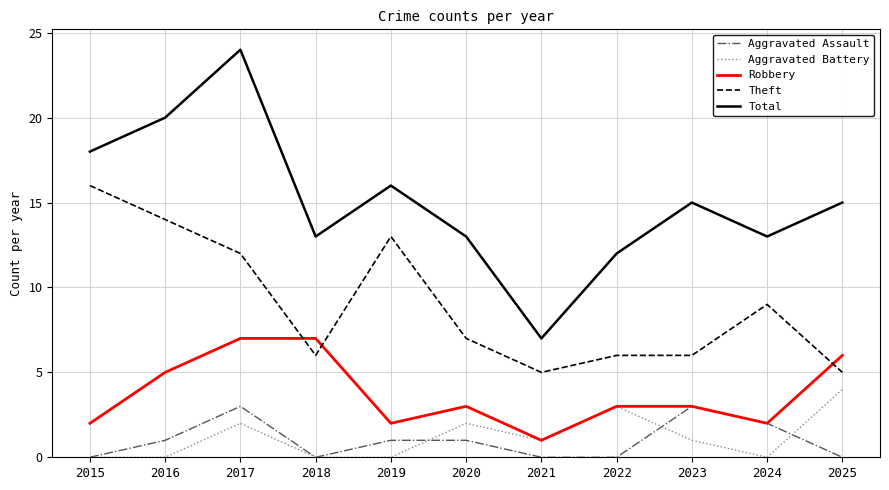

Which series has the largest total across all categories?

Total